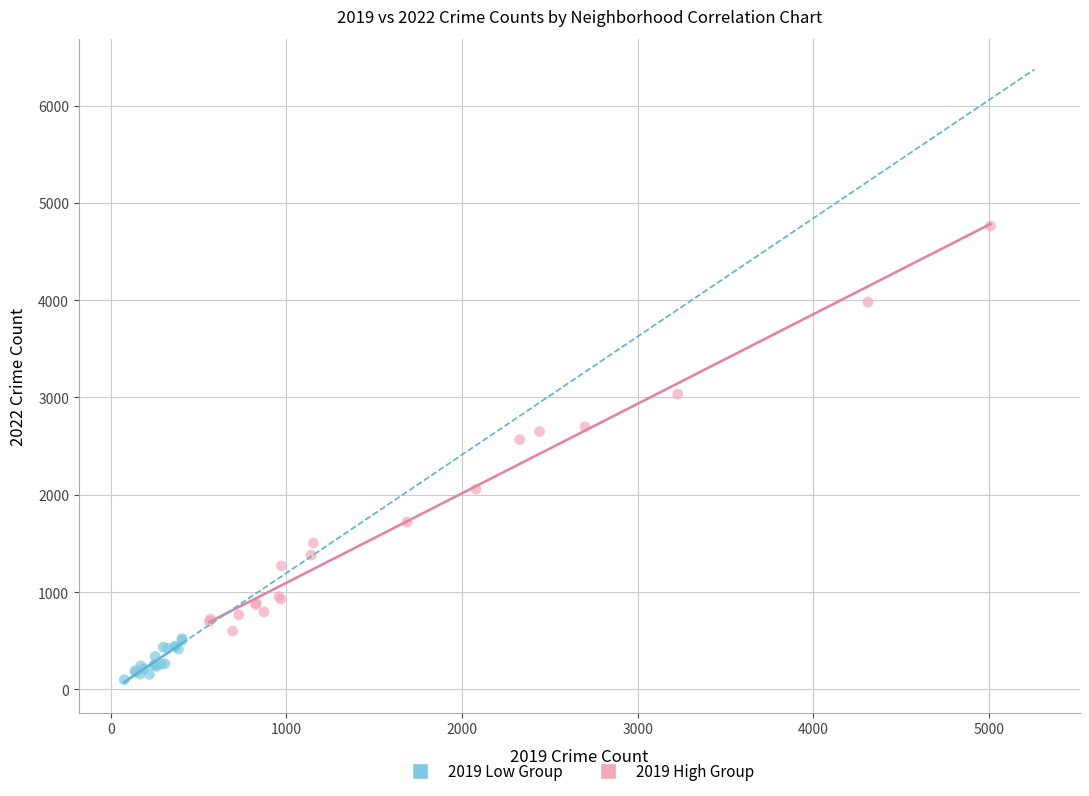

What are all the series names shown in the legend?

2019 Low Group, 2019 High Group